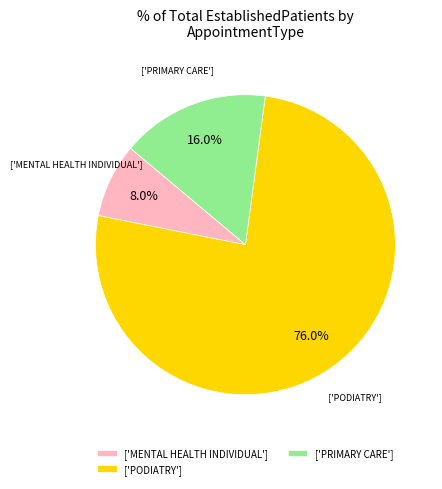

What is the largest slice in the pie chart?

['PODIATRY']